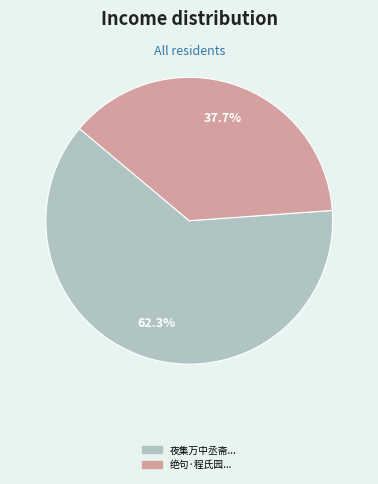

Is there a majority slice in this chart?

Yes